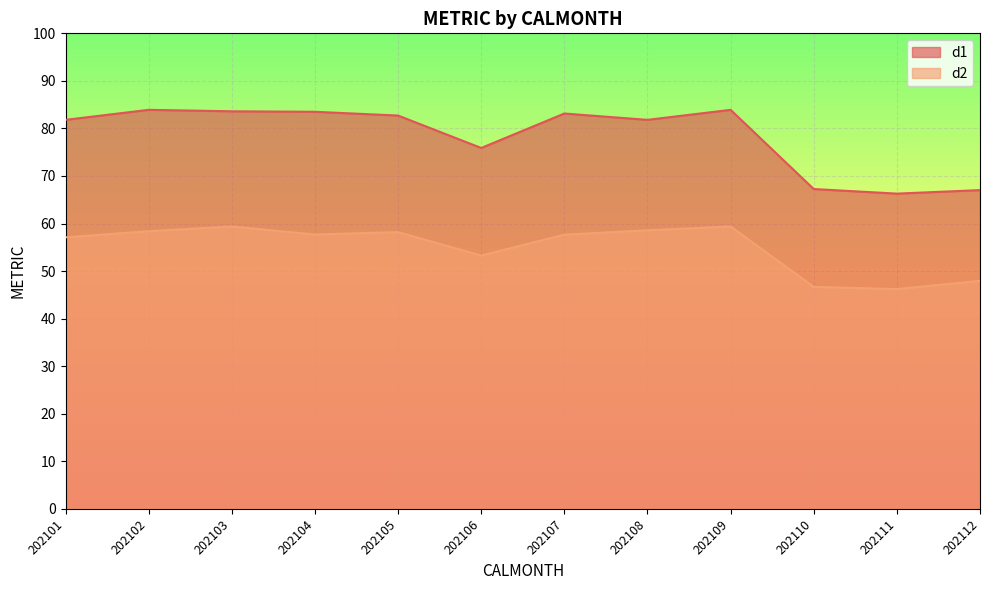

What is the value of the d2 point at the 9th from the left?

59.4